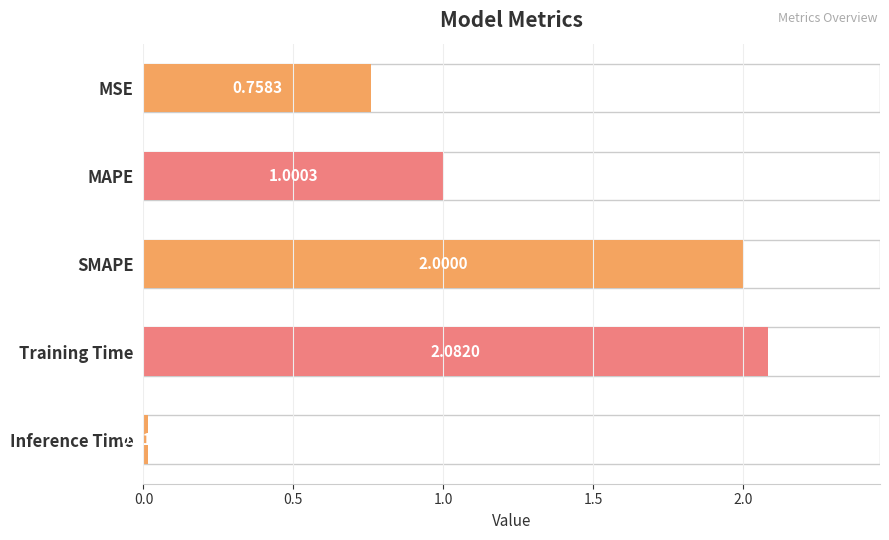

What is the label of the 2nd bar from the bottom?

Training Time